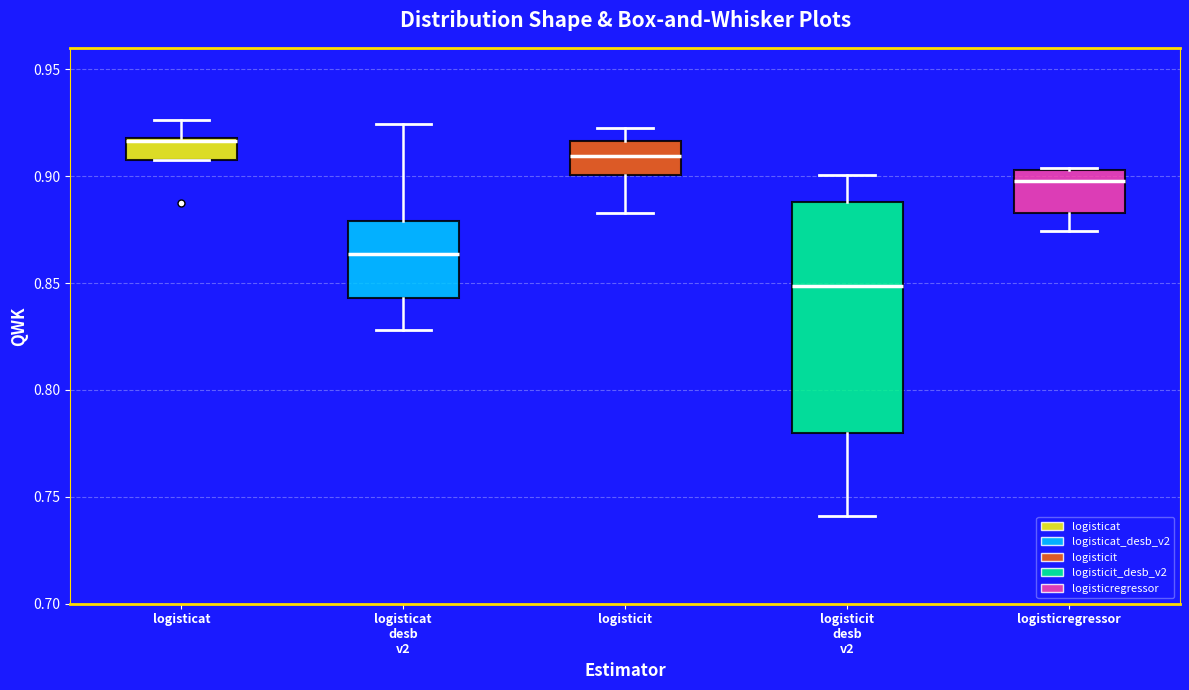

Which box has the highest median line?

logisticat